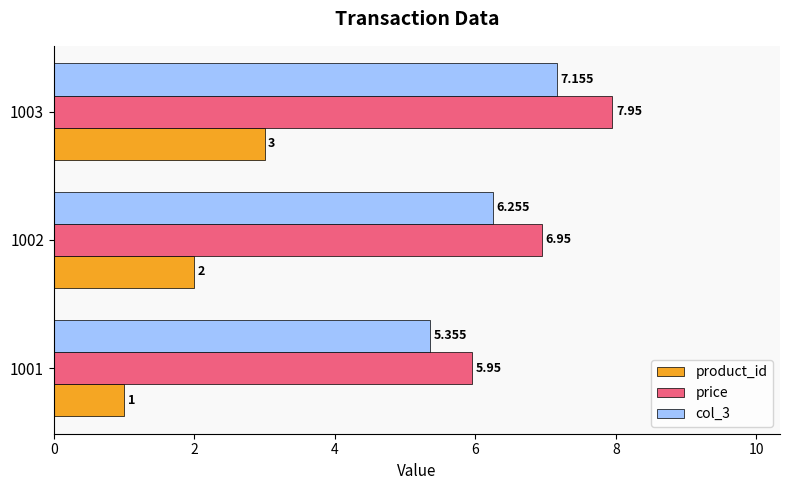

What are all the series names shown in the legend?

product_id, price, col_3